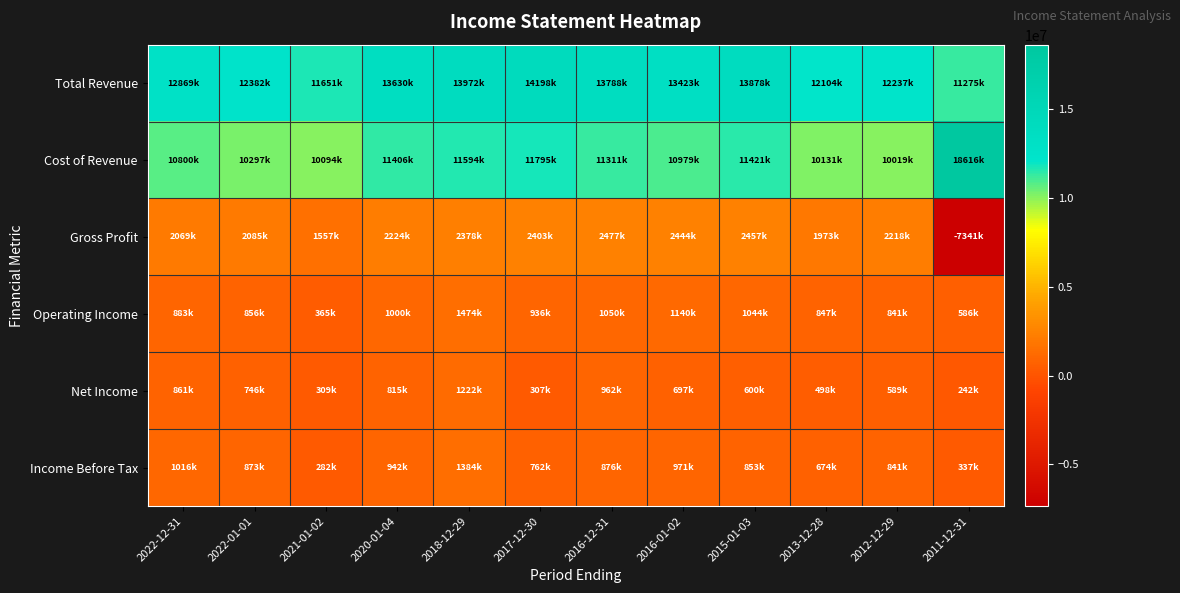

At which category does the chart reach its peak across all series?

2011-12-31